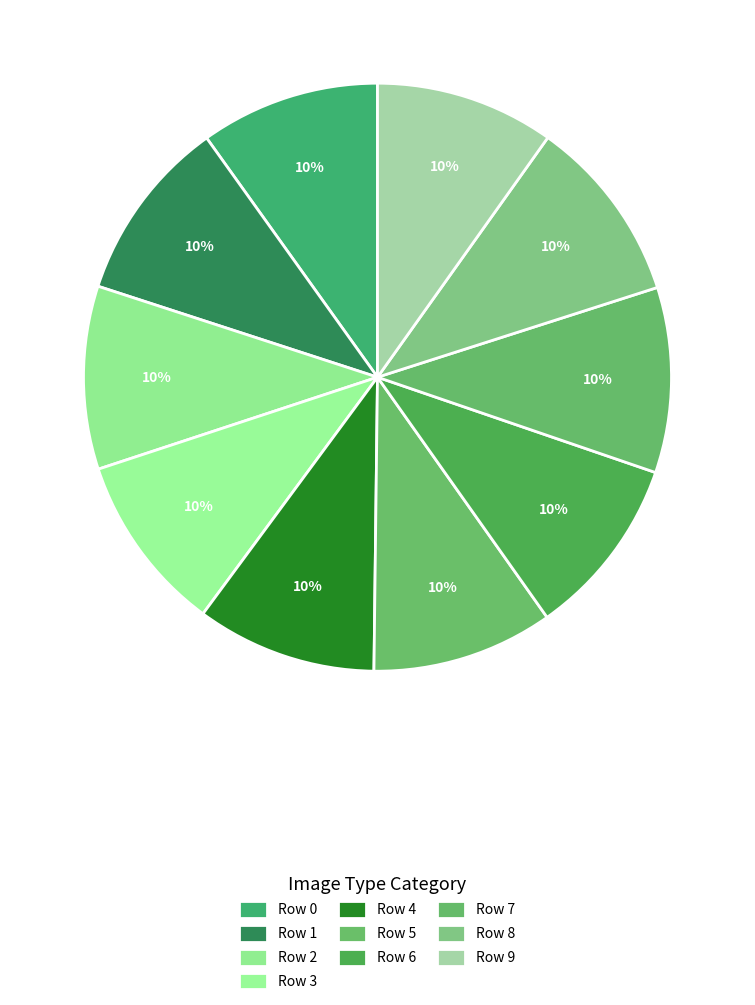

How many segments does this pie chart have?

10